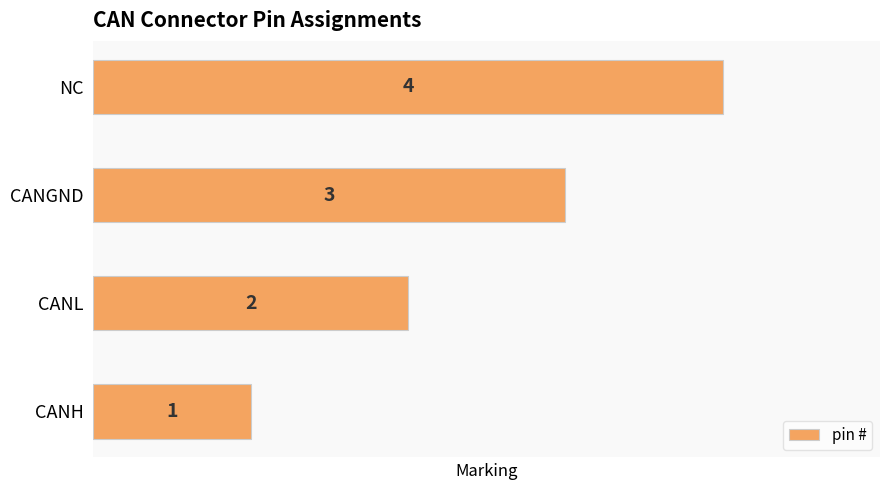

Rank the categories by value from highest to lowest.

NC, CANGND, CANL, CANH